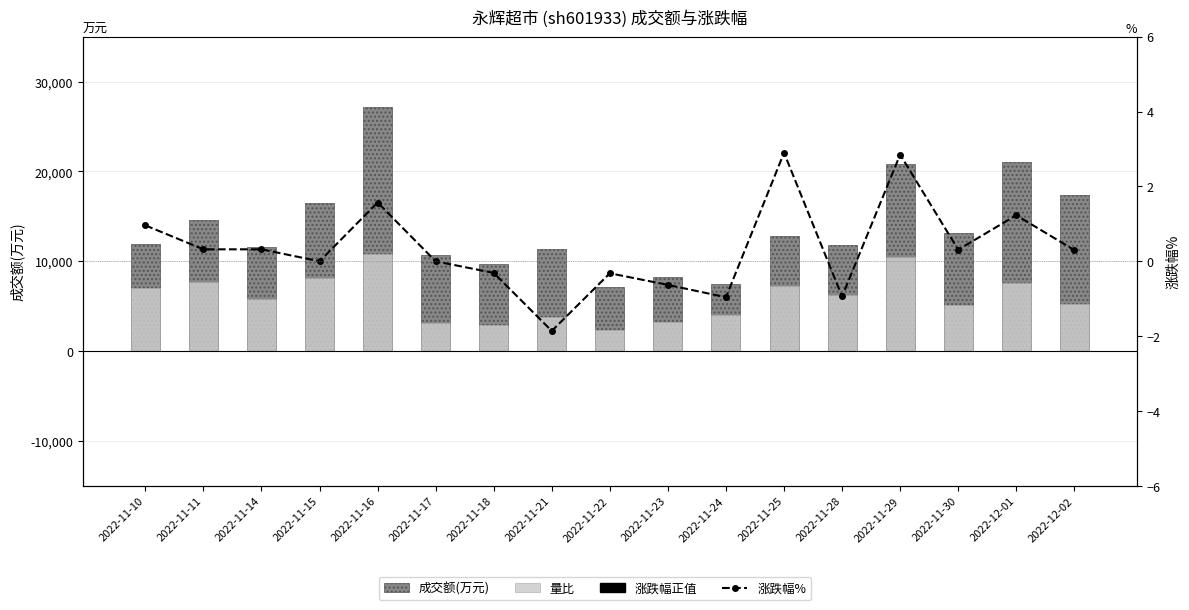

Reading left to right, what are all the values shown in this chart?

成交额(万元): 11919.0	14591.0	11577.0	16452.0	27147.0	10646.0	9720.0	11394.0	7128.0	8304.0	7499.0	12864.0	11863.0	20818.0	13195.0	21018.0	17355.0
量比: 7058.2	7650.5	5774.9	8094.7	10858.8	3158.9	2961.5	3800.6	2369.2	3208.3	3998.0	7206.3	6219.1	10463.9	5133.3	7551.8	5232.0
涨跌幅%: 1.0	0.3	0.3	0.0	1.6	0.0	-0.3	-1.9	-0.3	-0.6	-1.0	2.9	-0.9	2.9	0.3	1.2	0.3